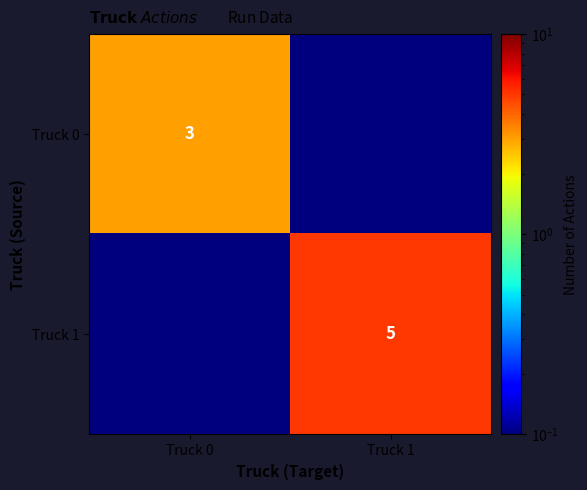

True or false: Truck 0 has a value of 0.6 at Truck 0.

False